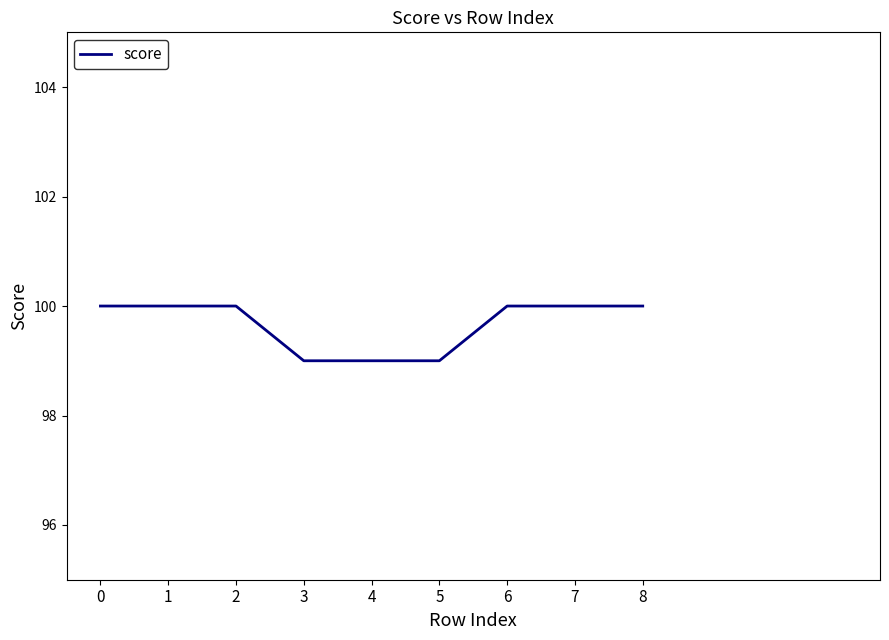

What is the smallest value displayed?

99